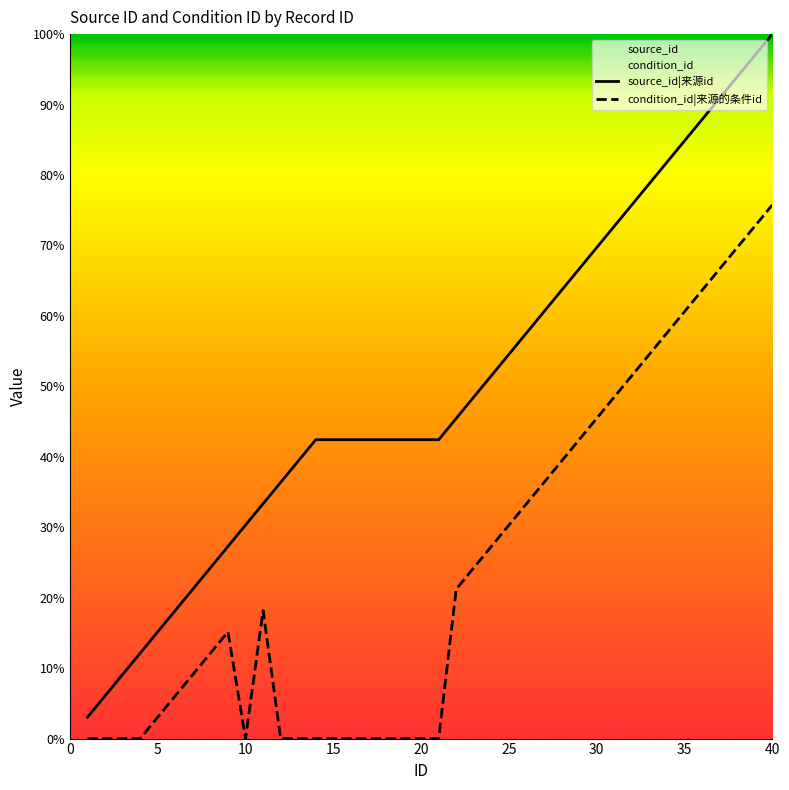

True or false: source_id|来源id has more than 2 interior local peaks.

False